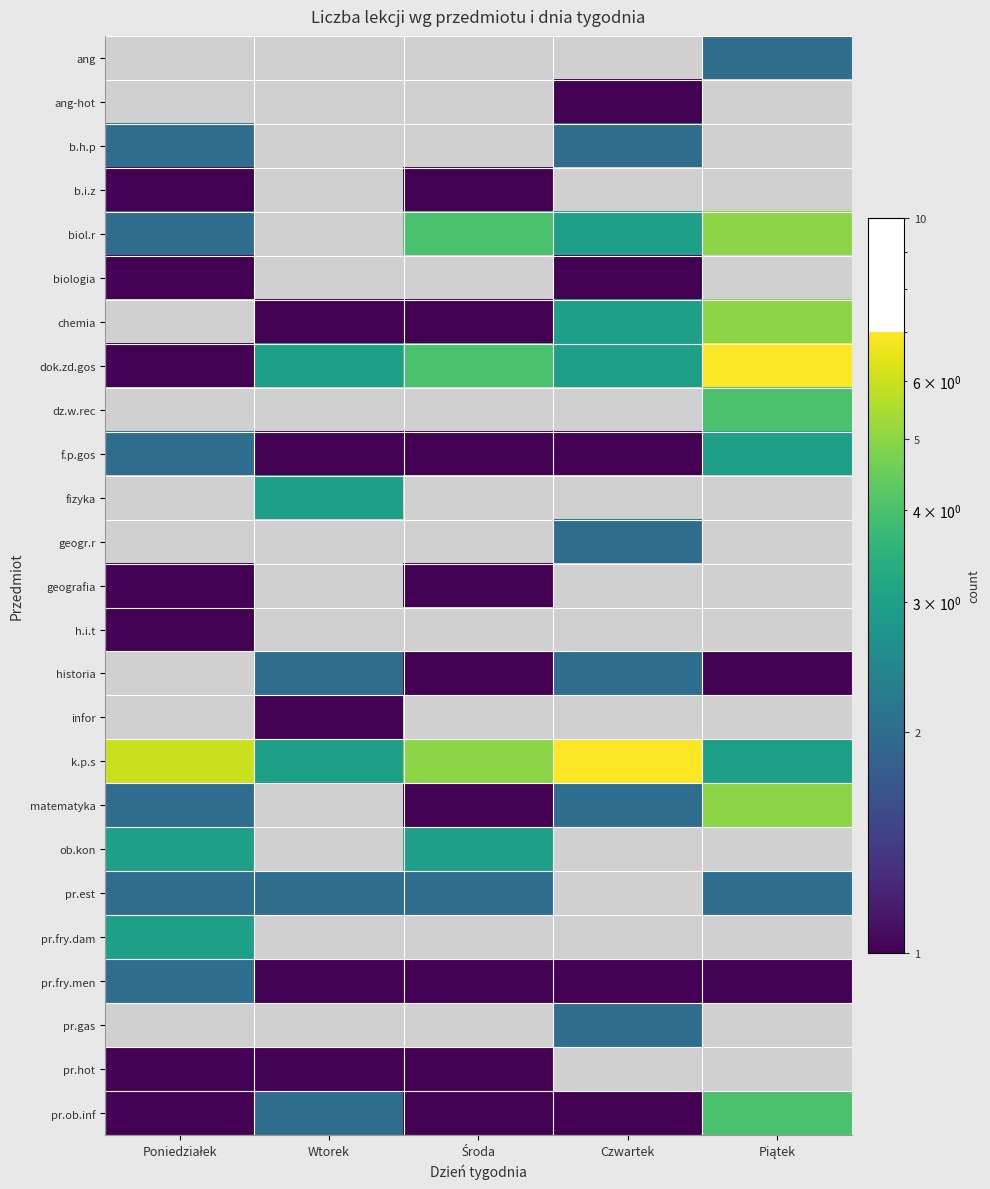

What is the difference between the second highest and second lowest values in the chemia series?

2.0